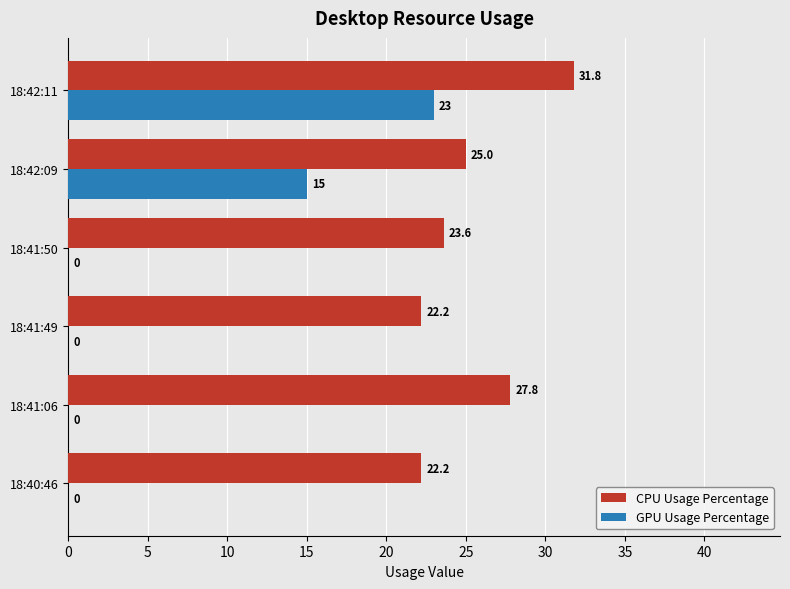

How many positive values does the GPU Usage Percentage series have?

2